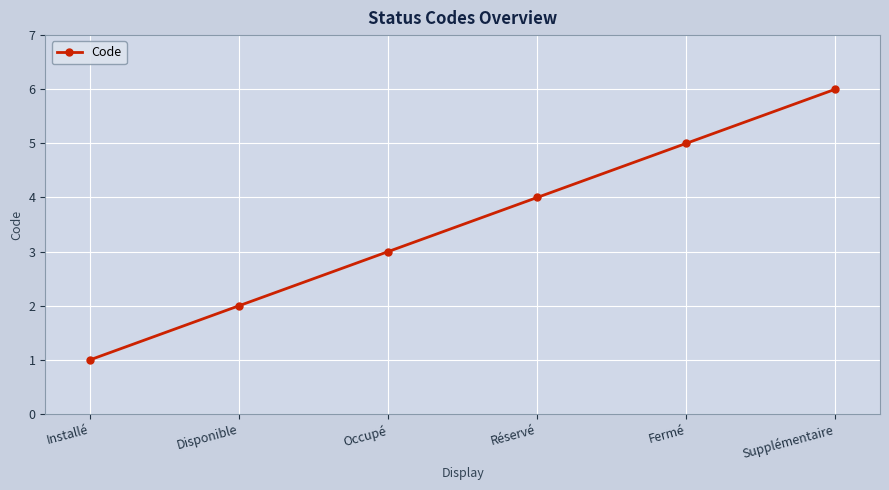

Is it true that the value at Occupé is 1?

False